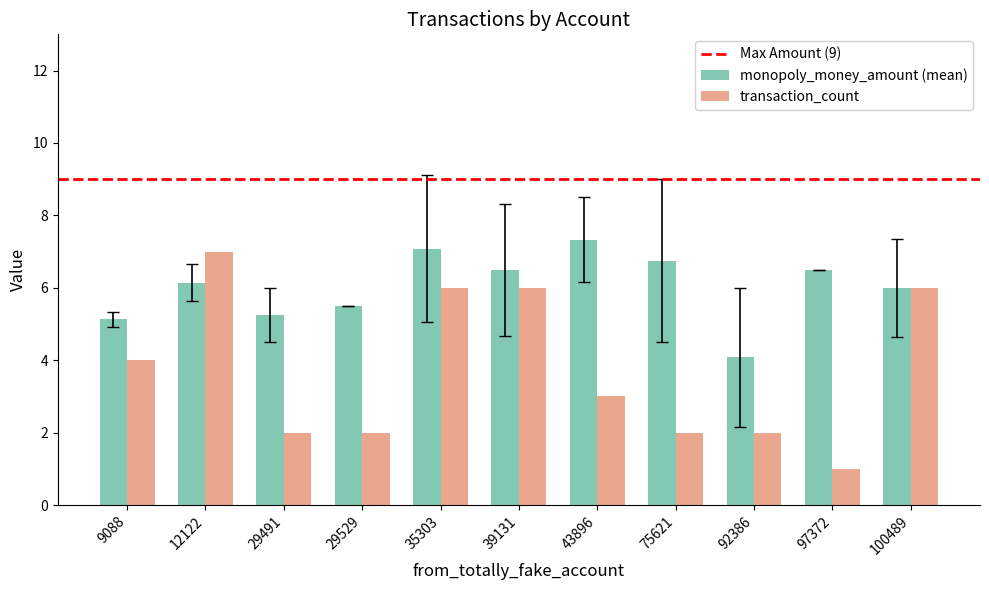

True or false: transaction_count has a value of 1.3 at 9088.

False